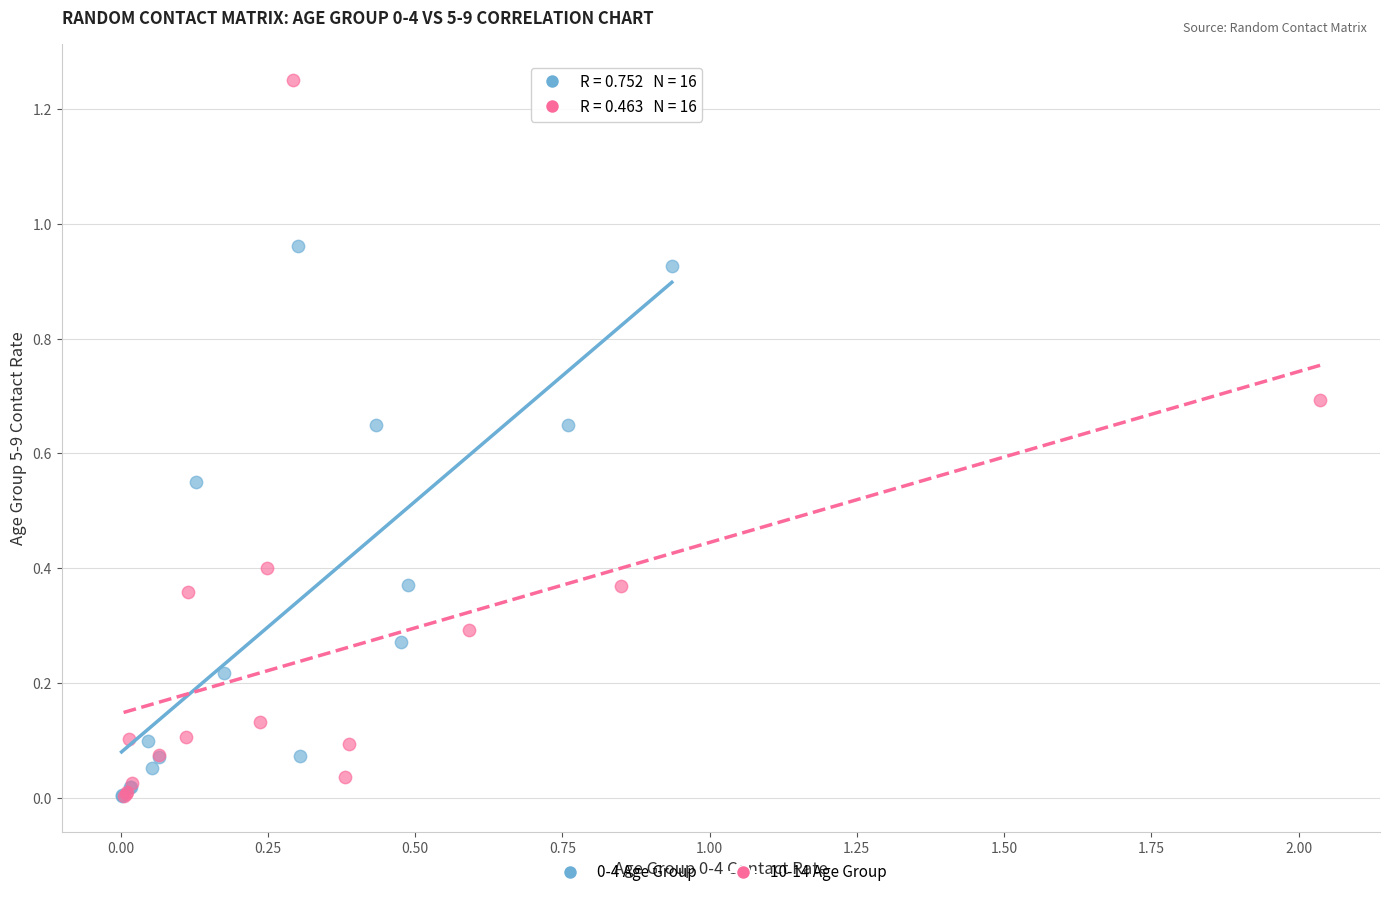

Which series reaches the maximum Y coordinate?

10-14 Age Group